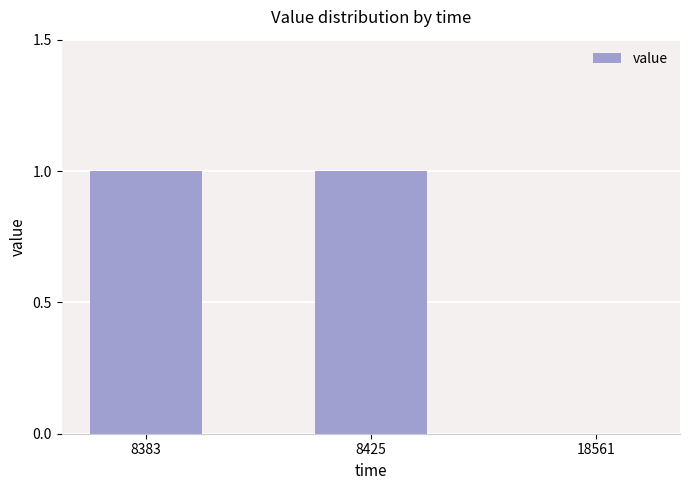

Is it true that the value at 8383 is 1?

True